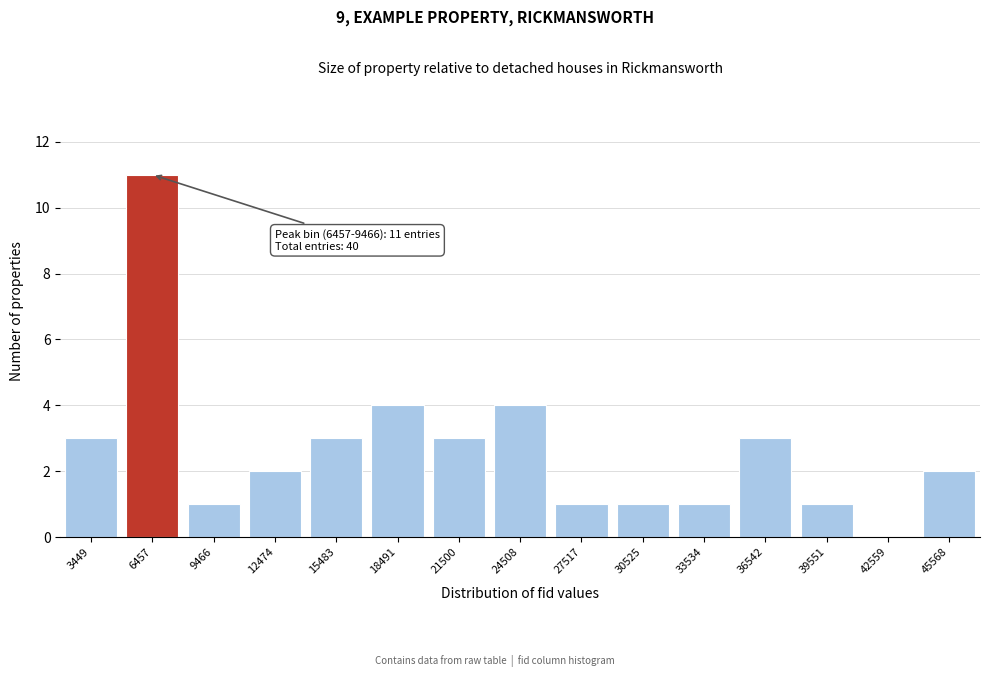

Reading right to left, transcribe all the data shown in this chart.

45568=2	42559=0	39551=1	36542=3	33534=1	30525=1	27517=1	24508=4	21500=3	18491=4	15483=3	12474=2	9466=1	6457=11	3449=3